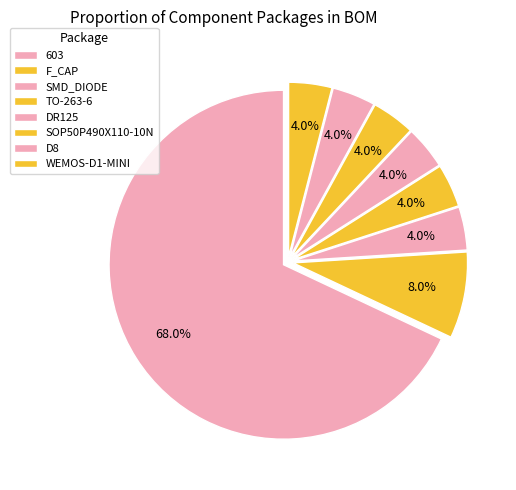

True or false: WEMOS-D1-MINI accounts for 4% of the total.

True